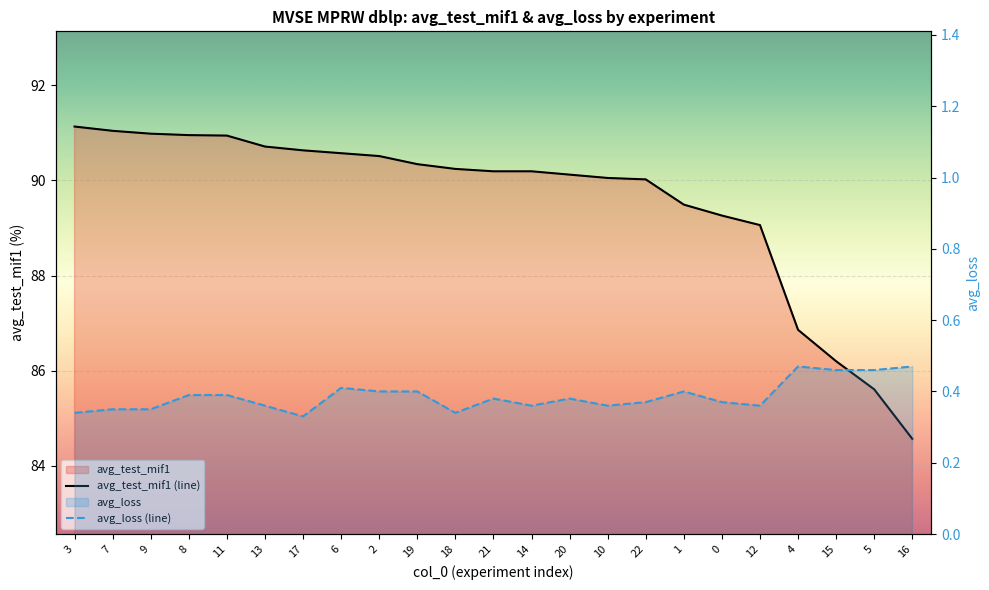

Which series changed the most between 22 and 0?

avg_test_mif1